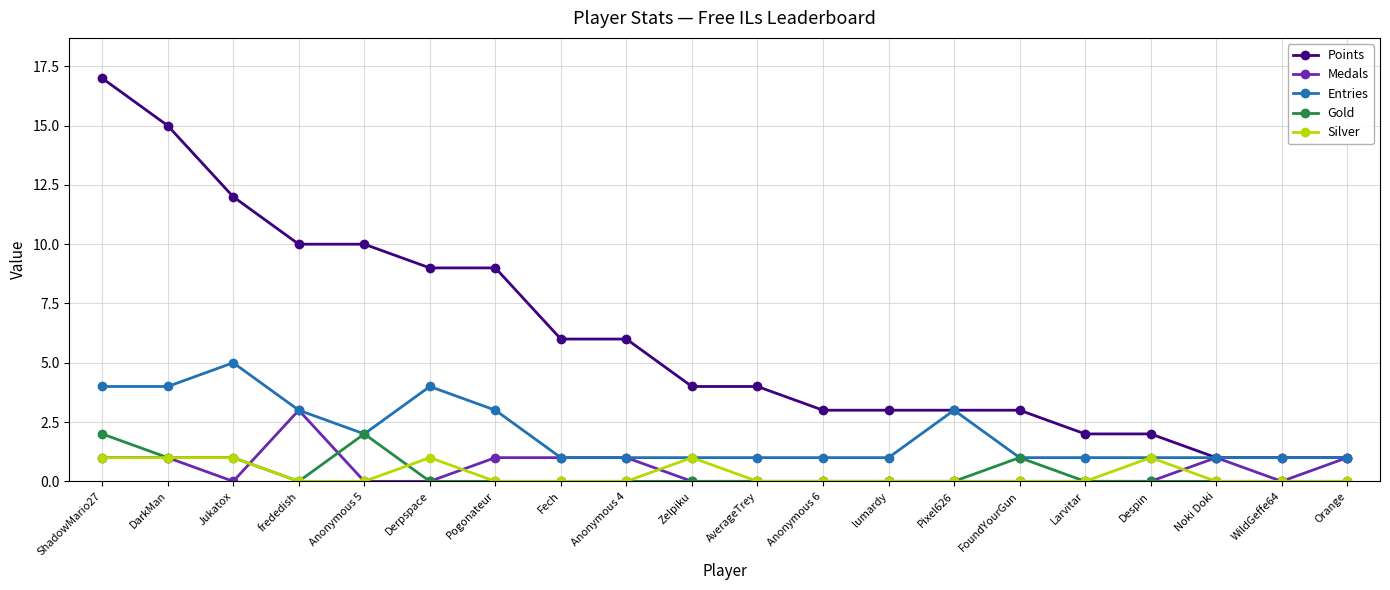

What is the total value across all series at WildGeffe64?

2